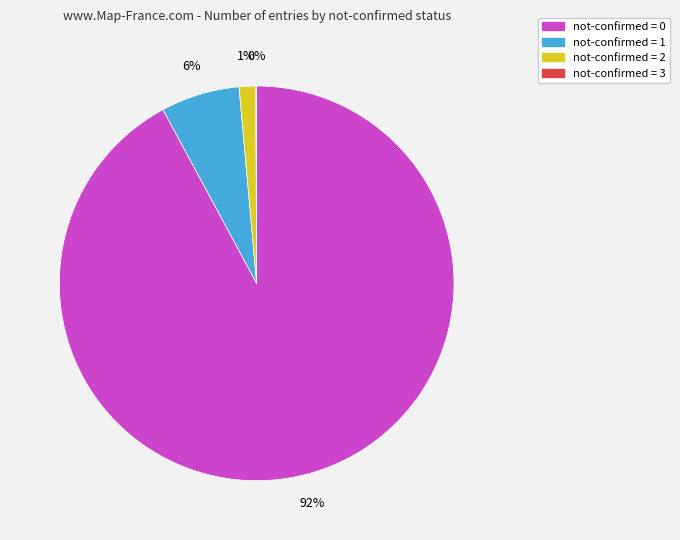

Does any single category account for the majority?

Yes